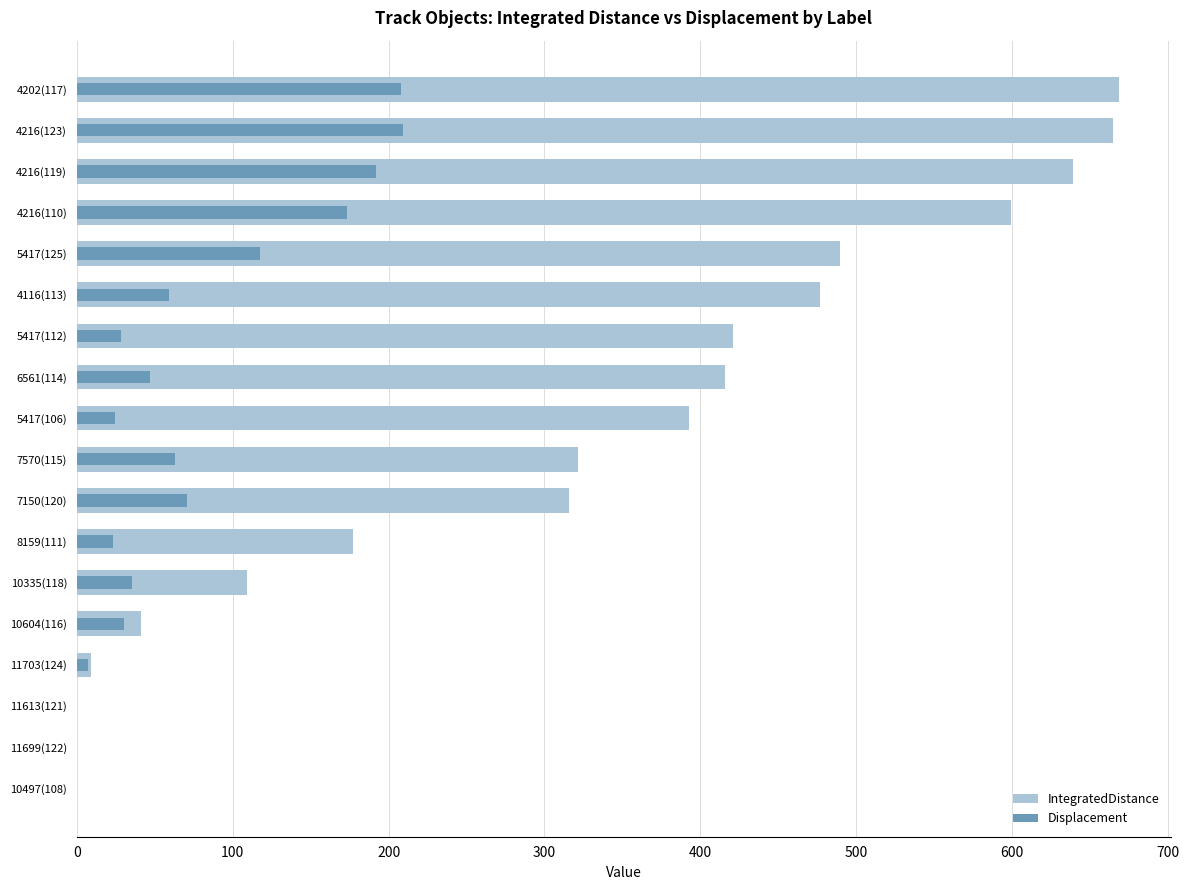

What value does the Displacement series have at 4202(117)?

207.8